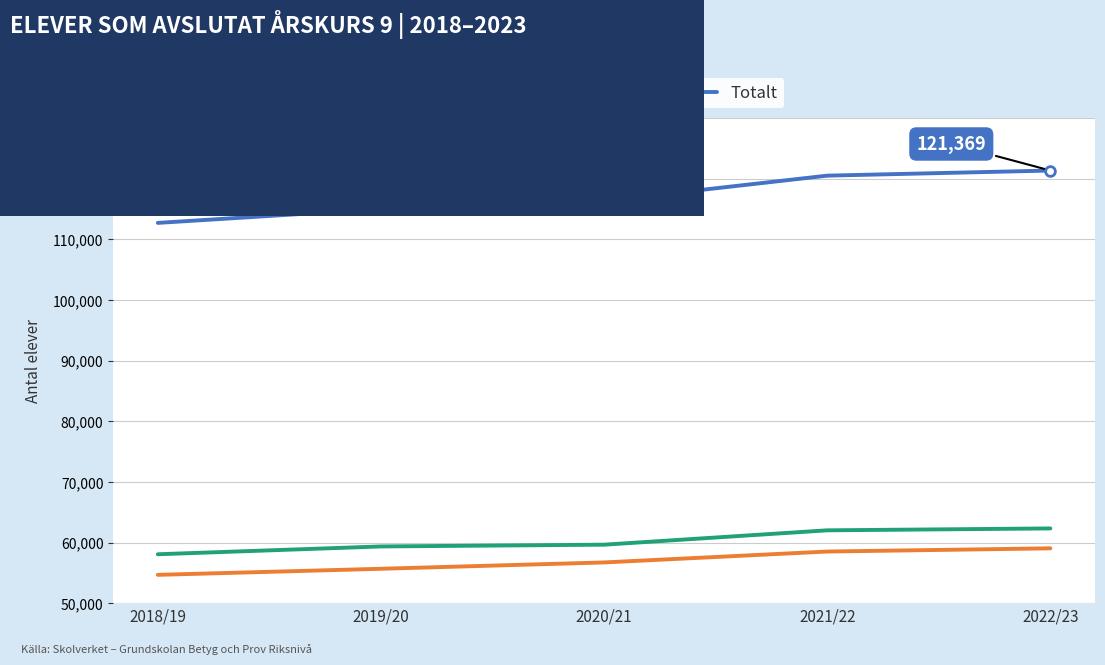

List the series in order of their peak value, highest first.

Totalt, Pojkar, Flickor